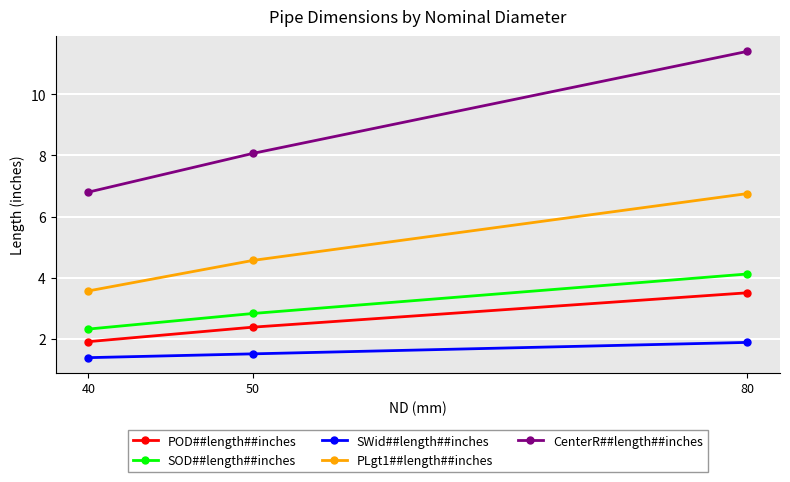

What is the value of the POD##length##inches point at the 1st from the left?

1.9